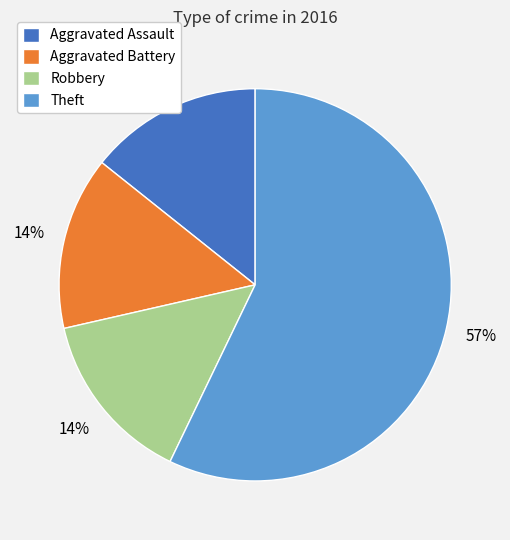

What is the ratio of the value at Robbery to the value at Aggravated Battery?

1.0